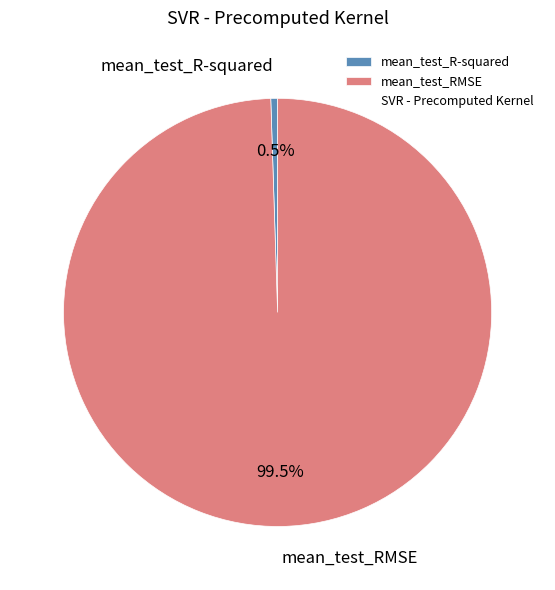

Does any single category account for the majority?

Yes